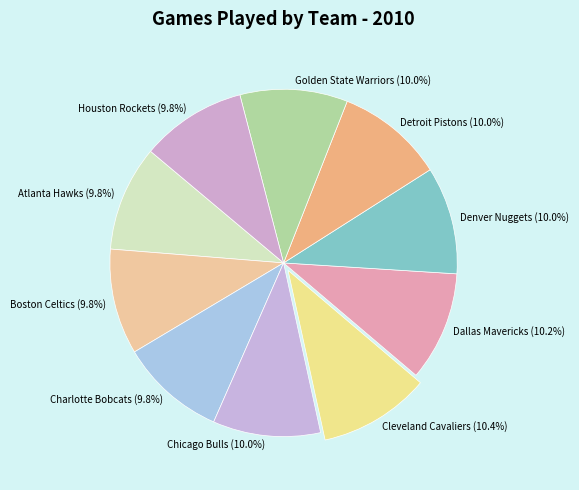

To the nearest percent, what is the combined percentage of Cleveland Cavaliers and Dallas Mavericks?

21%